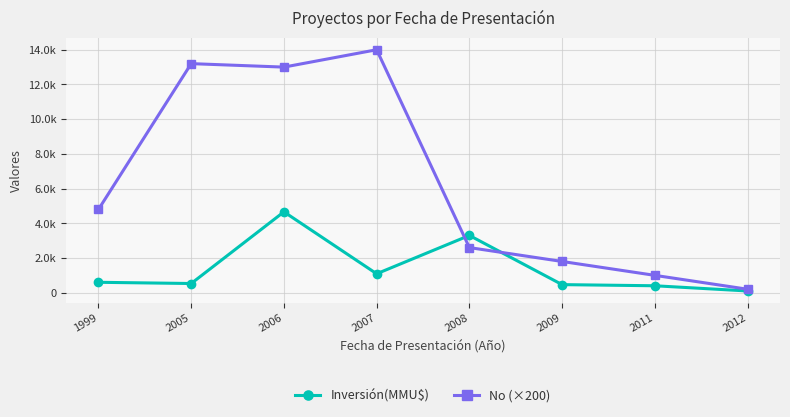

Reading left to right, what are all the values shown in this chart?

Inversión(MMU$): 1999=600	2005=530	2006=4660	2007=1091	2008=3300	2009=466	2011=400	2012=100
No (×200): 1999=4800	2005=13200	2006=13000	2007=14000	2008=2600	2009=1800	2011=1000	2012=200